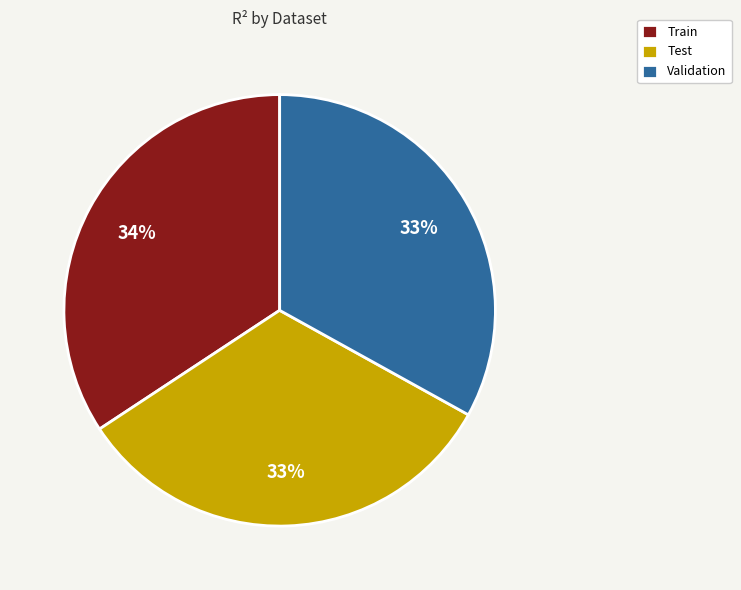

How many slices are in this pie chart?

3